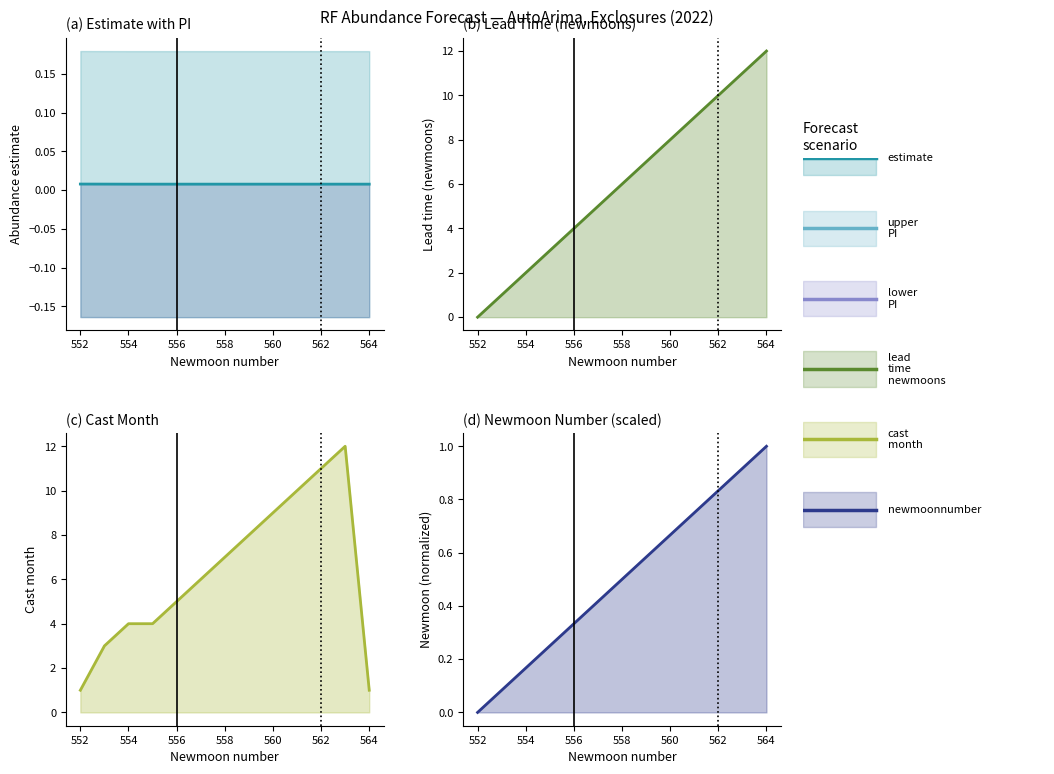

What is the value of the newmoonnumber point at the 12th from the left?

0.9